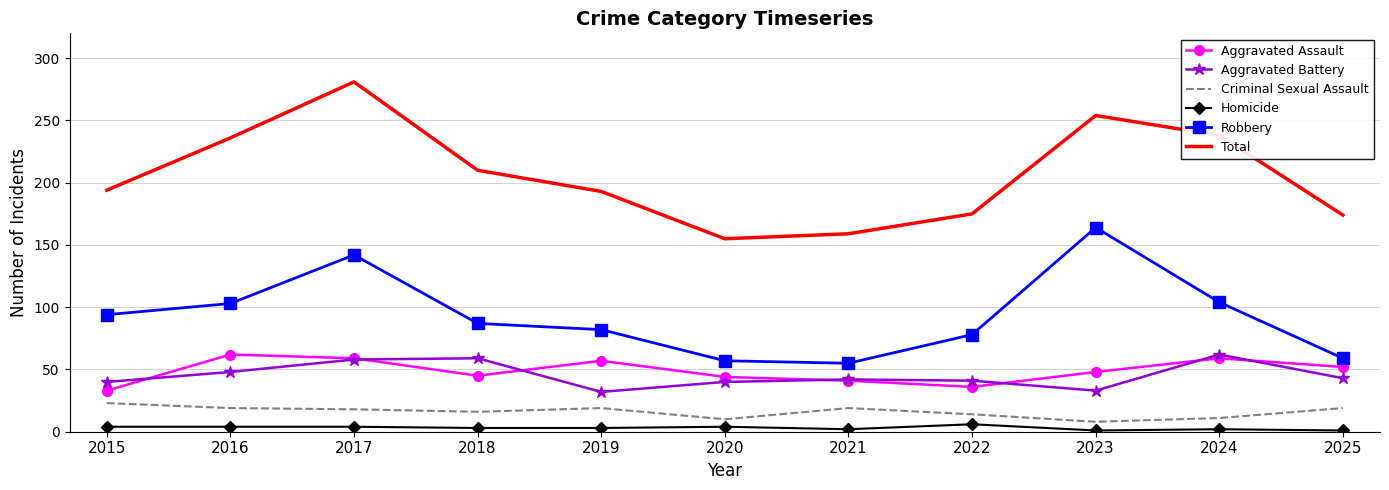

True or false: Total has a value of 495 at 2017.

False